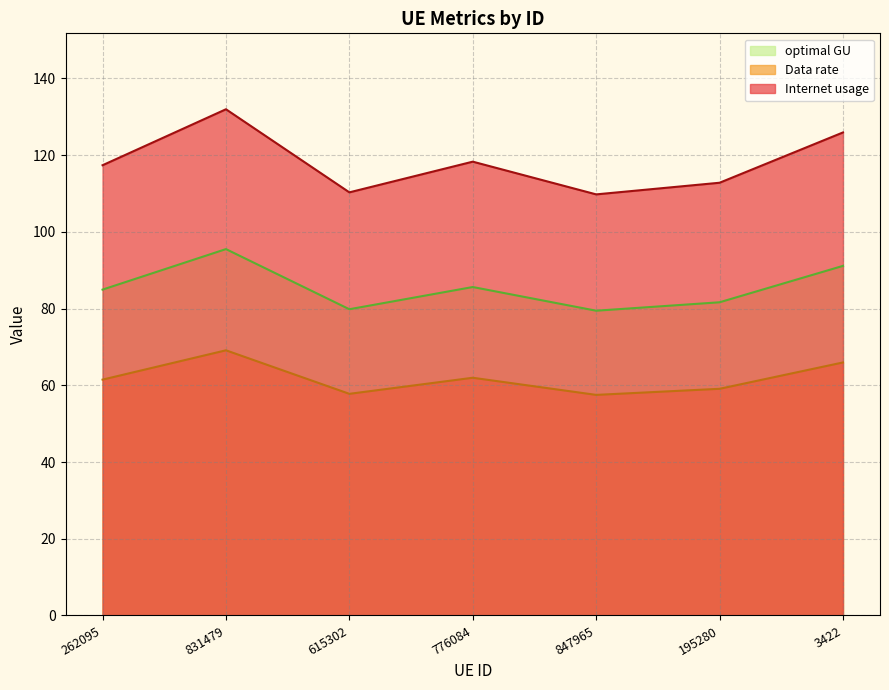

What is the label of the 3rd point from the right?

847965